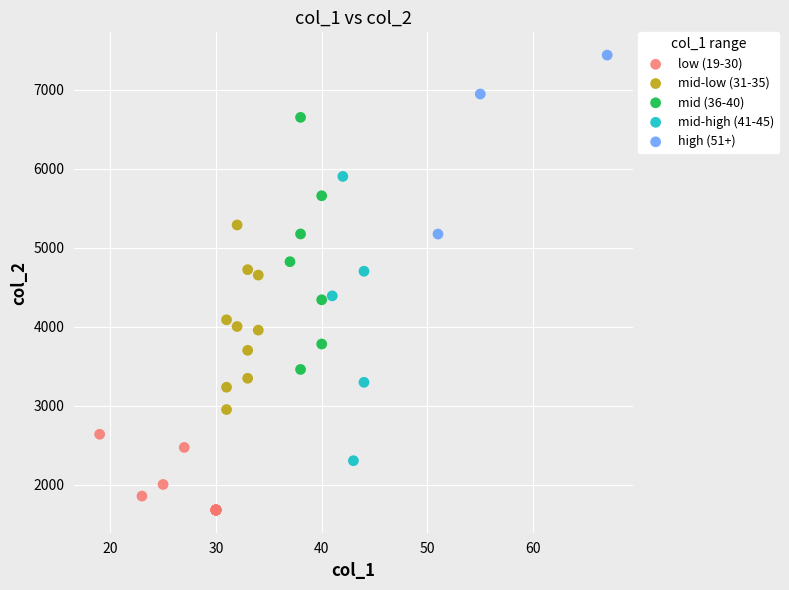

Which series contains the highest Y value?

high (51+)